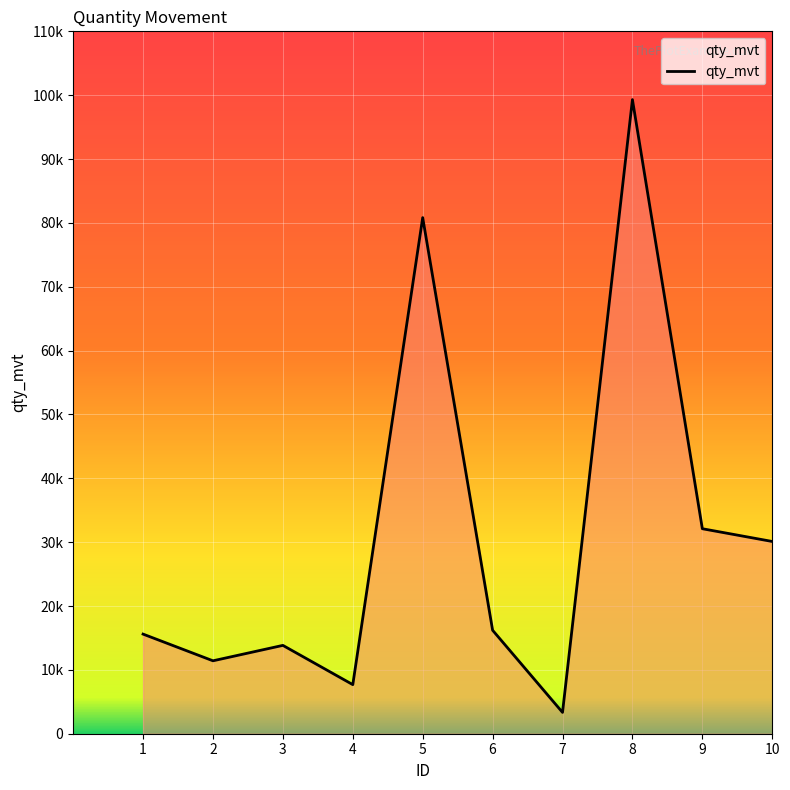

Does the chart display data point markers on the line(s)?

No